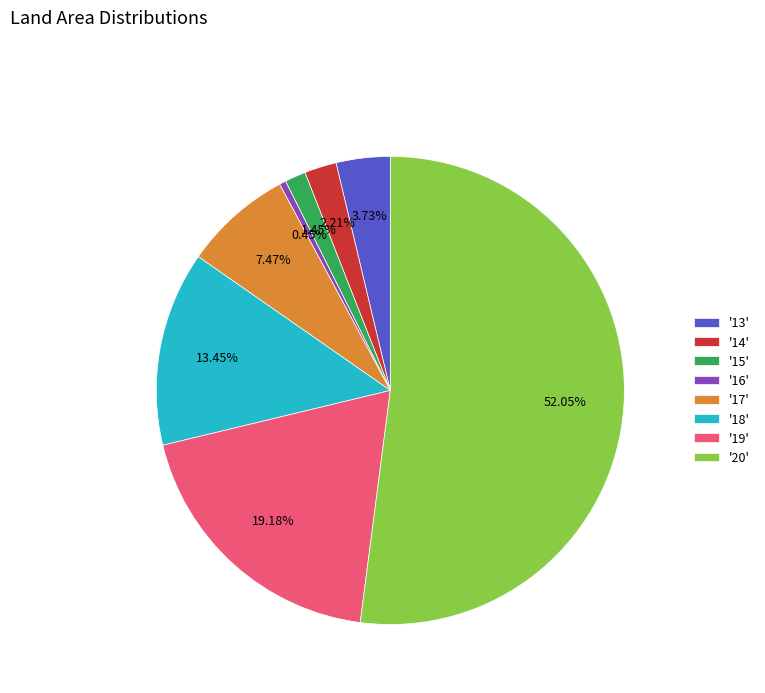

What is the smallest slice in the pie chart?

'16'